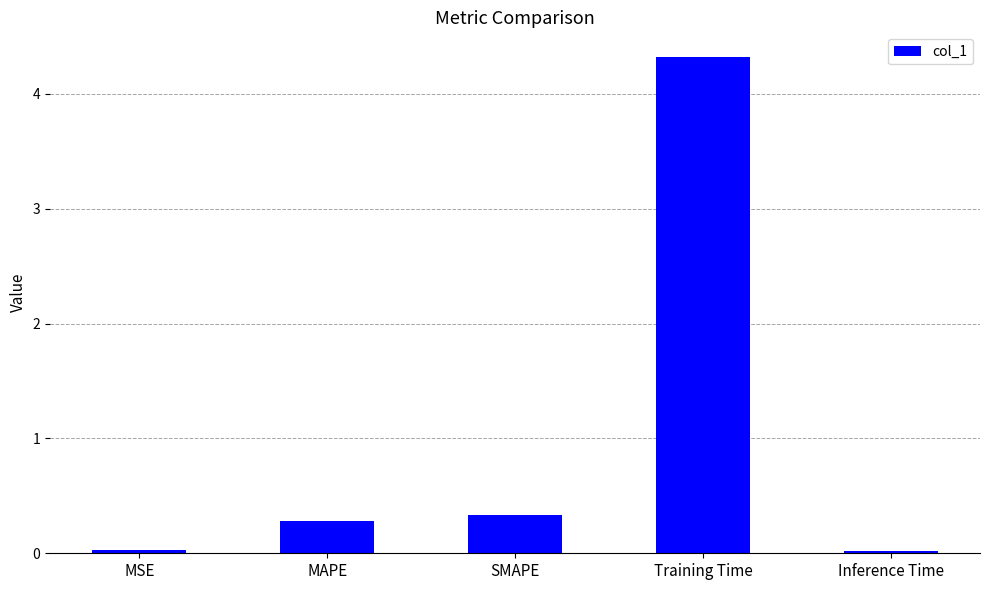

What is the maximum value shown in the chart?

4.3